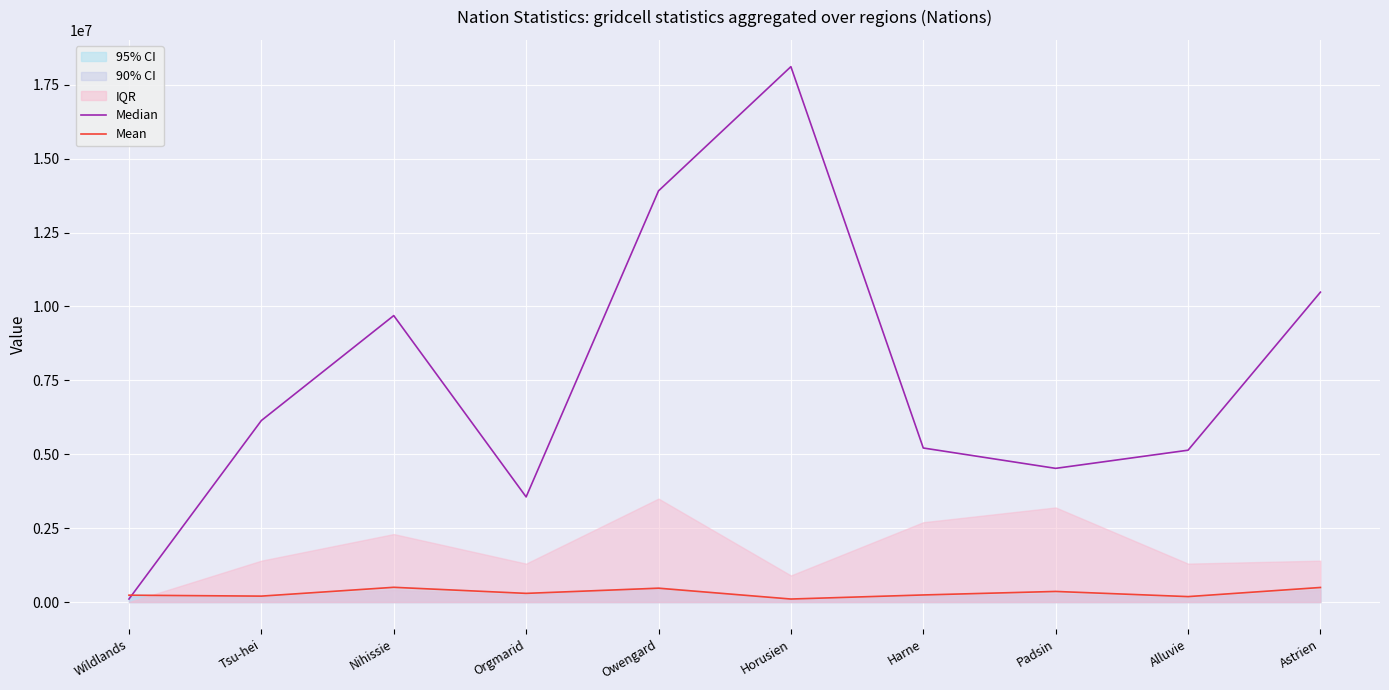

What is the difference between the maximum and second lowest values in the Mean series?

314279.0